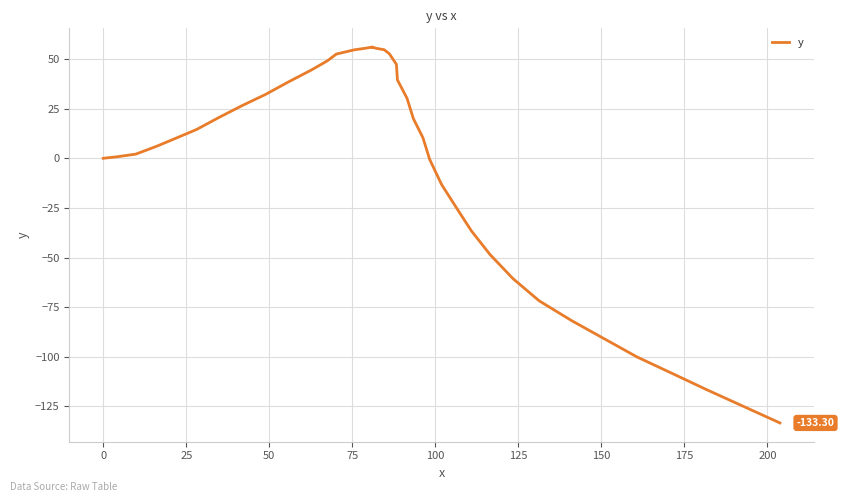

How many lines are shown in the chart?

1